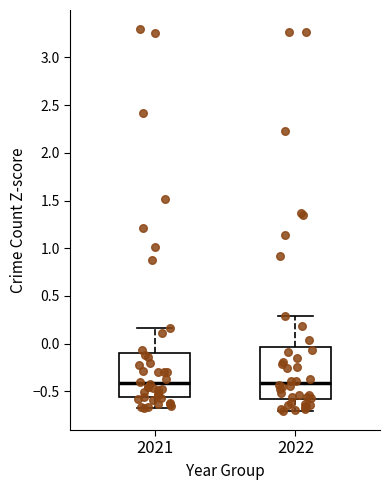

Where is the upper edge of the box at x = 2022 on the y-axis? The values are not printed on the chart, so give them approximately, as read against the axis.

-0.05